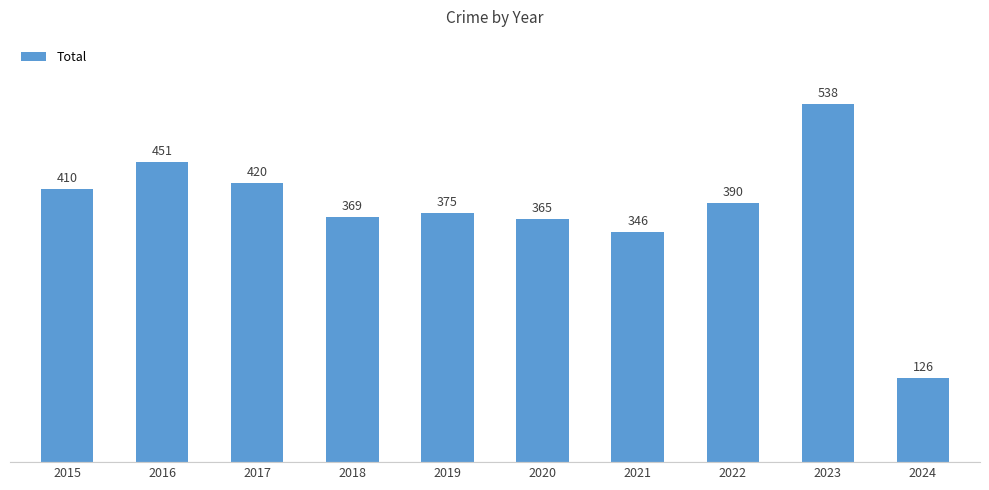

How many values are below 390?

5